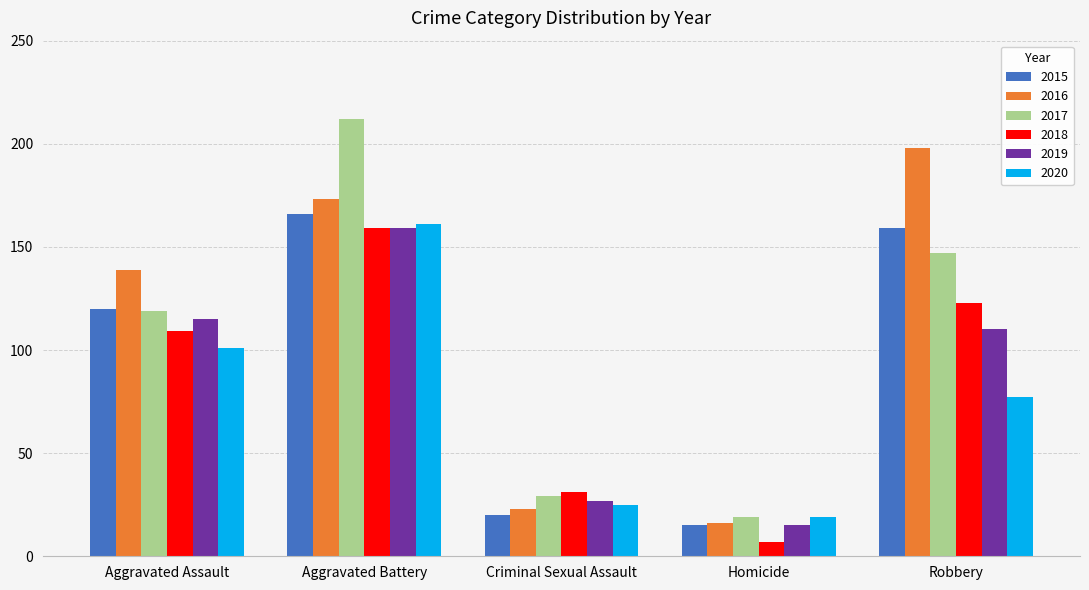

What value does the 2015 series have at Homicide, to the nearest 5?

15